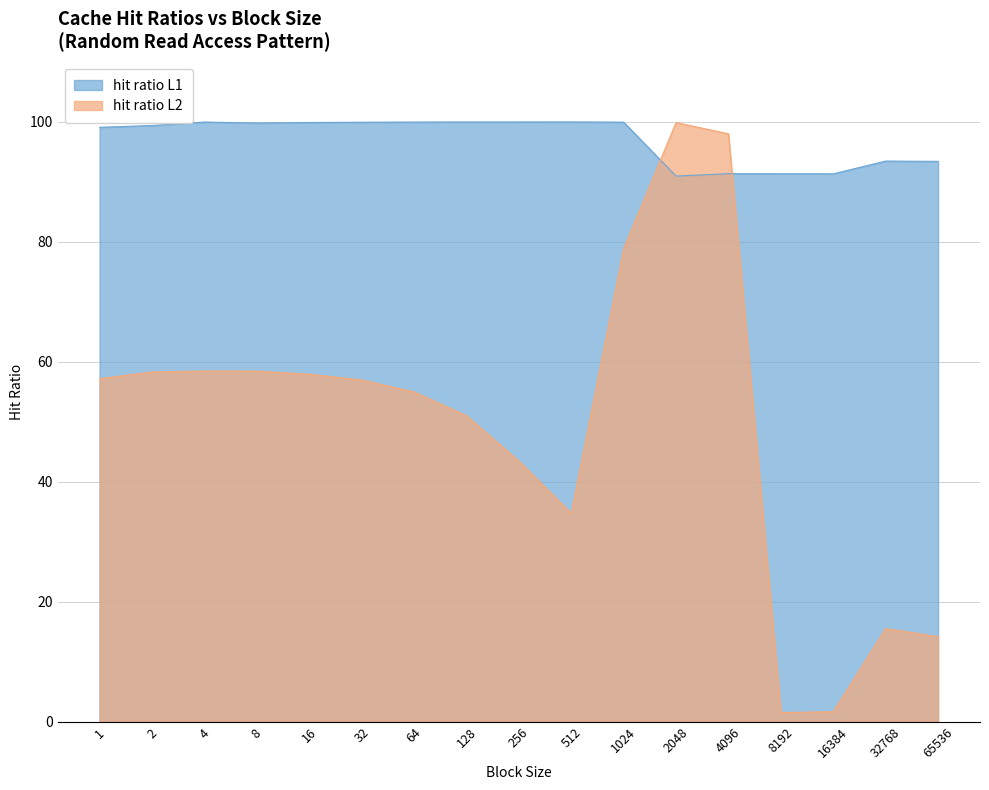

How many data points in hit ratio L1 are less than 99?

6